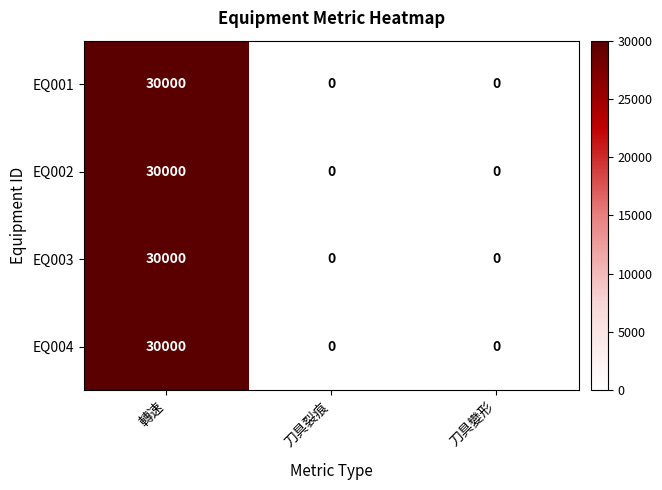

Which category has the highest value across all series?

轉速